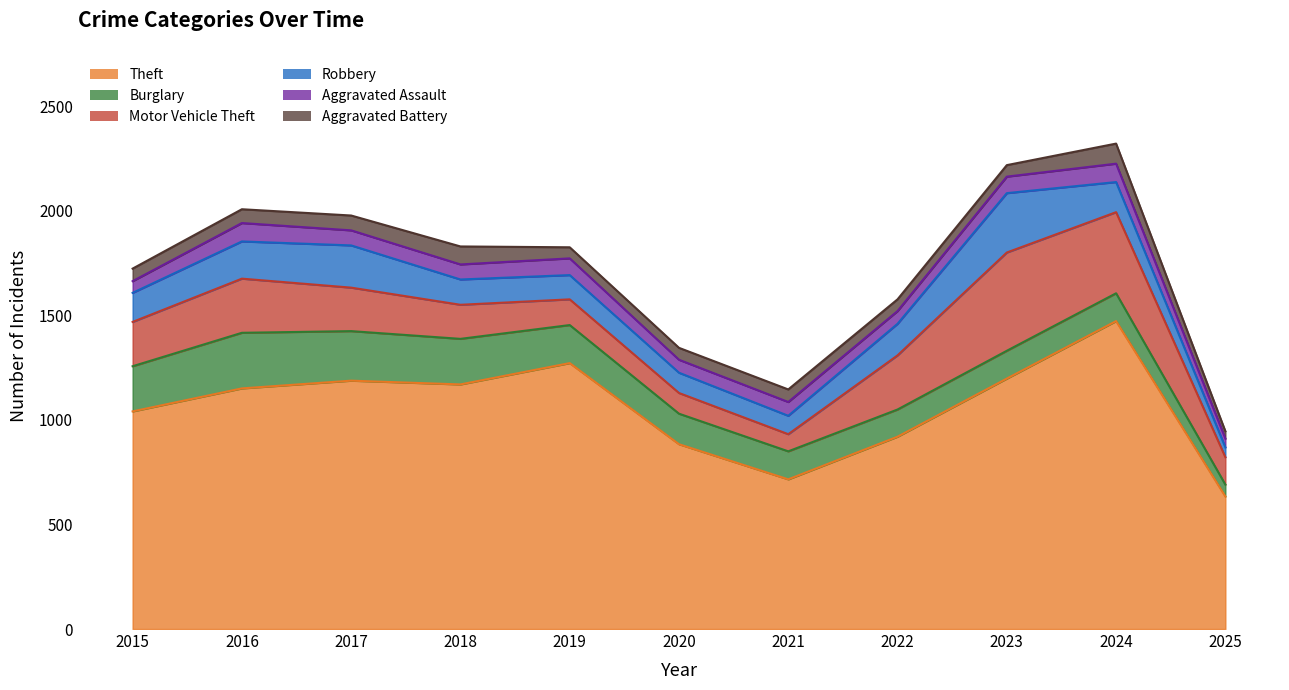

Count the number of data series in this chart.

6